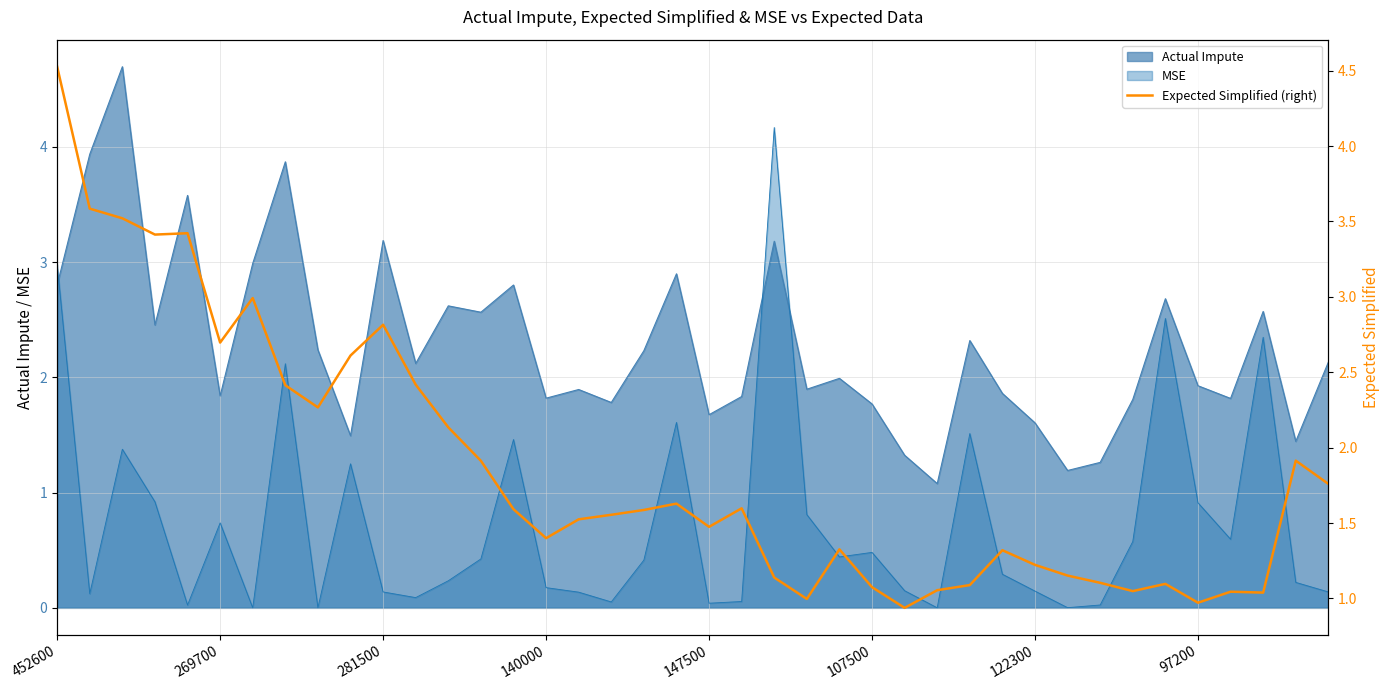

Does the chart have visible grid lines?

Yes